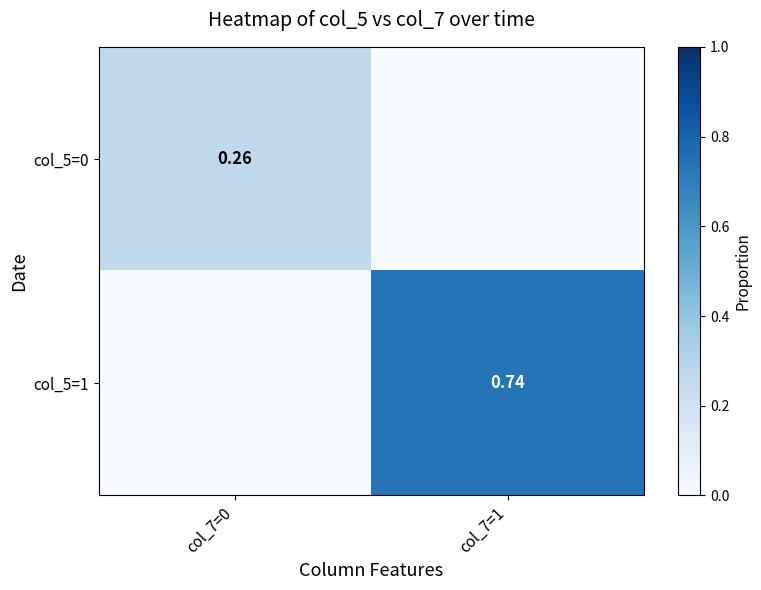

Is the value of col_5=0 at col_7=0 greater than the value of col_5=1 at col_7=1?

No